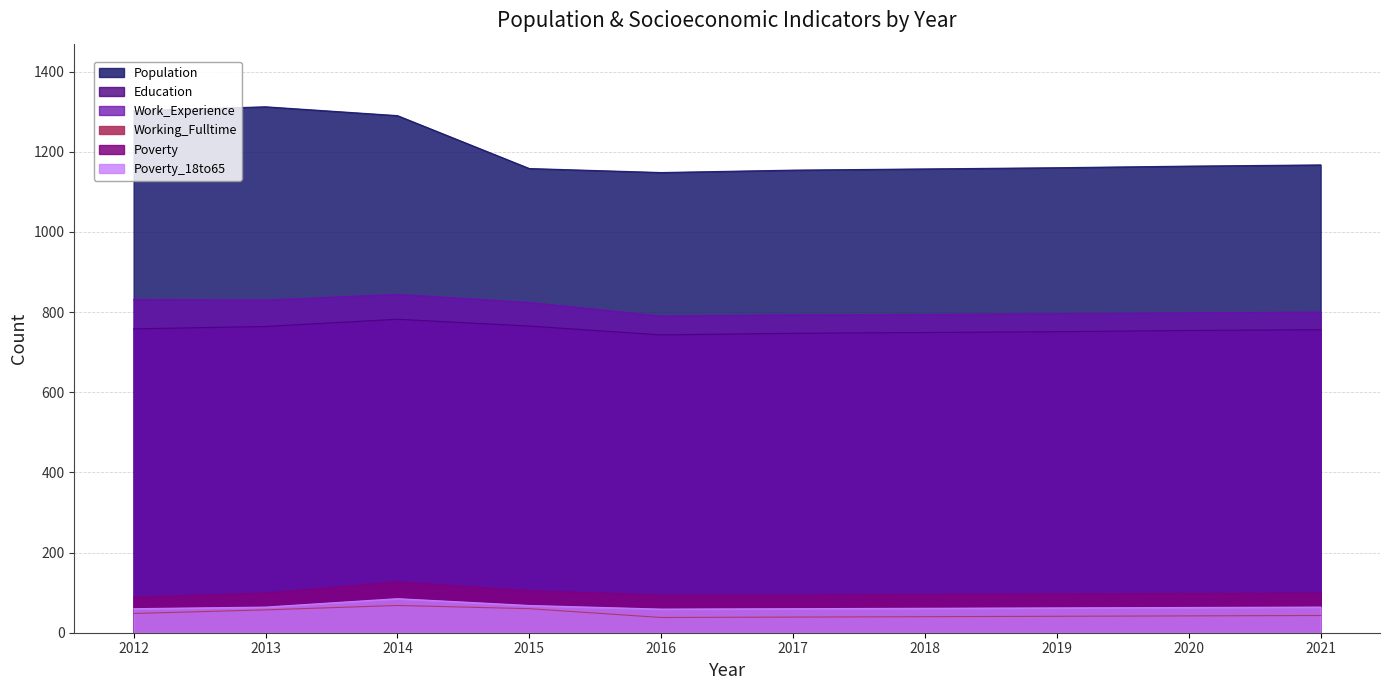

Which category has the lowest value across all series?

2016